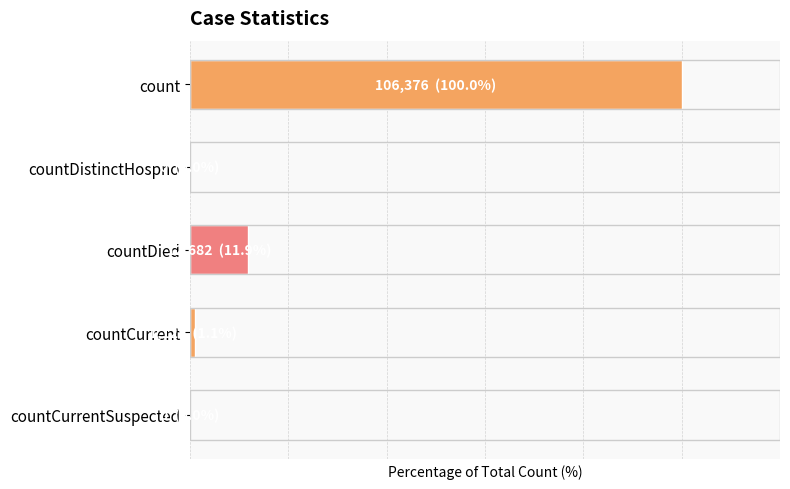

Are the bars horizontal?

Yes